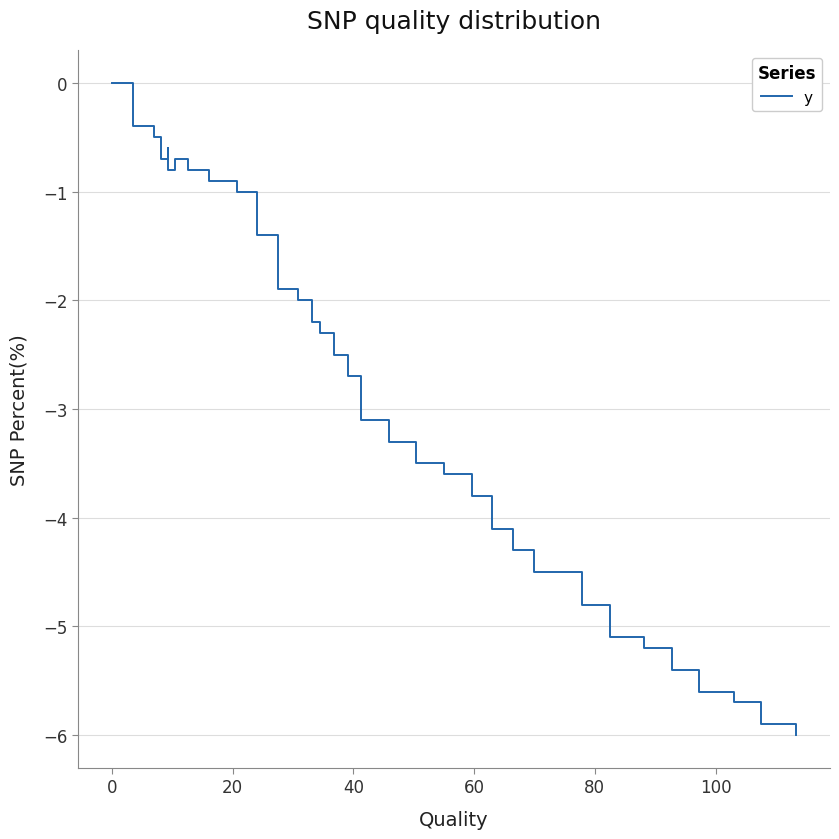

Does the chart display data point markers on the line(s)?

No